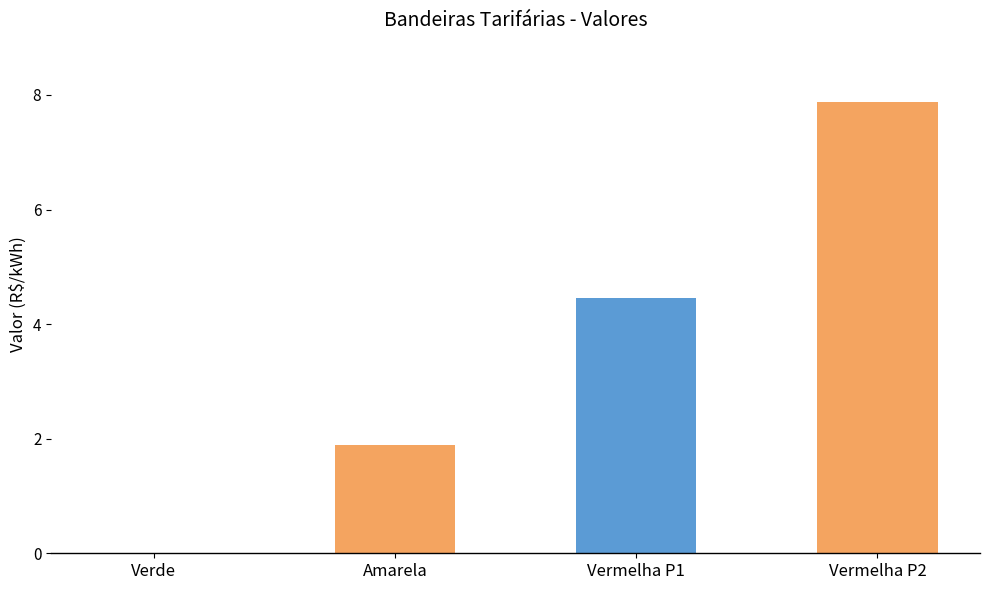

What is the sum of all values?

14.2